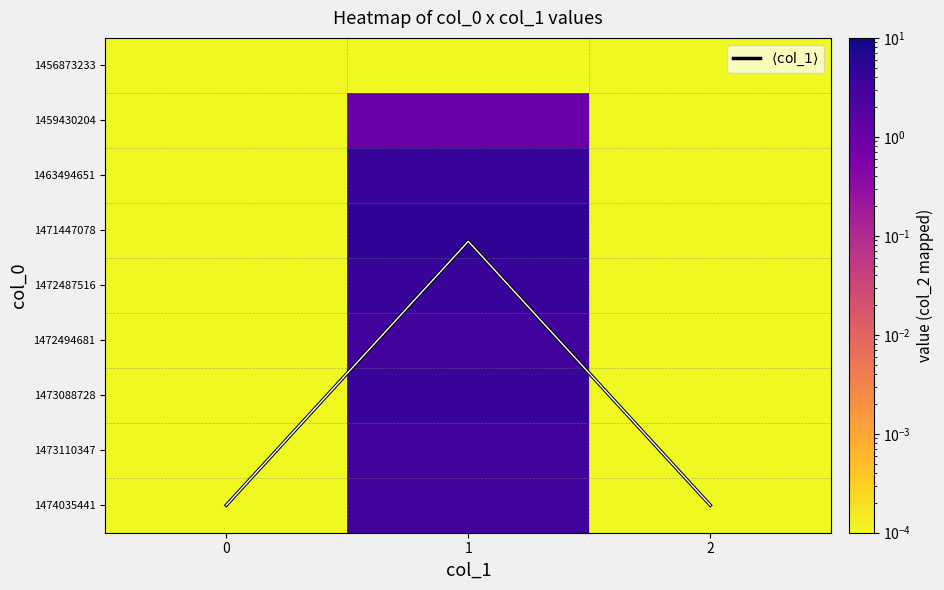

List the series in order of their peak value, lowest first.

1456873233, 1459430204, 1472494681, 1473110347, 1474035441, 1463494651, 1472487516, 1473088728, 1471447078, $\langle \mathrm{col\_1} \rangle$